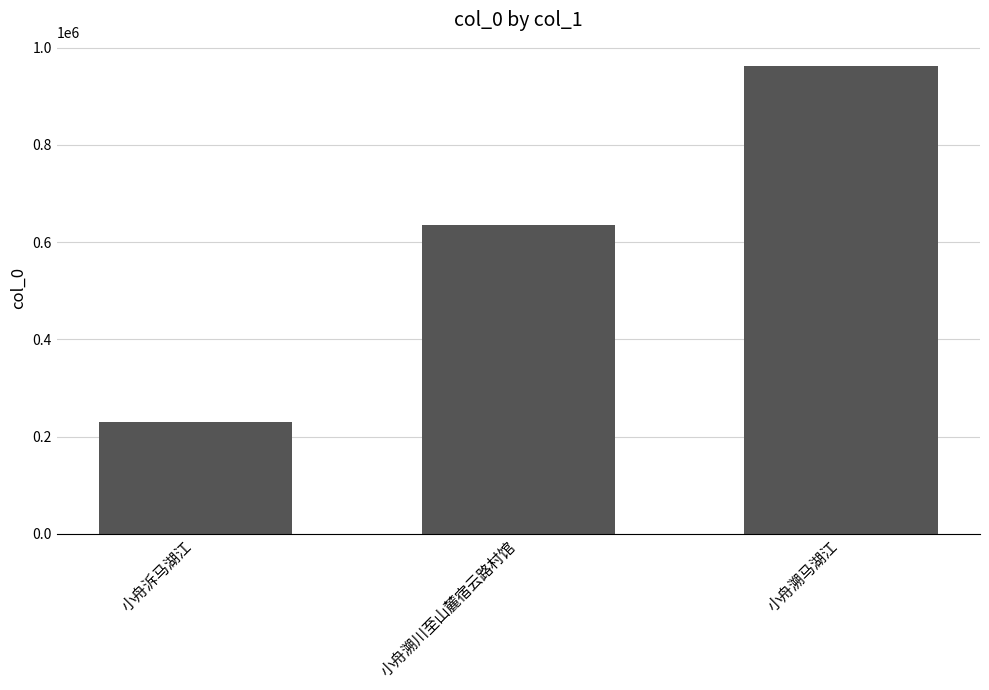

True or false: the data shows 962356 at 小舟溯马湖江.

True